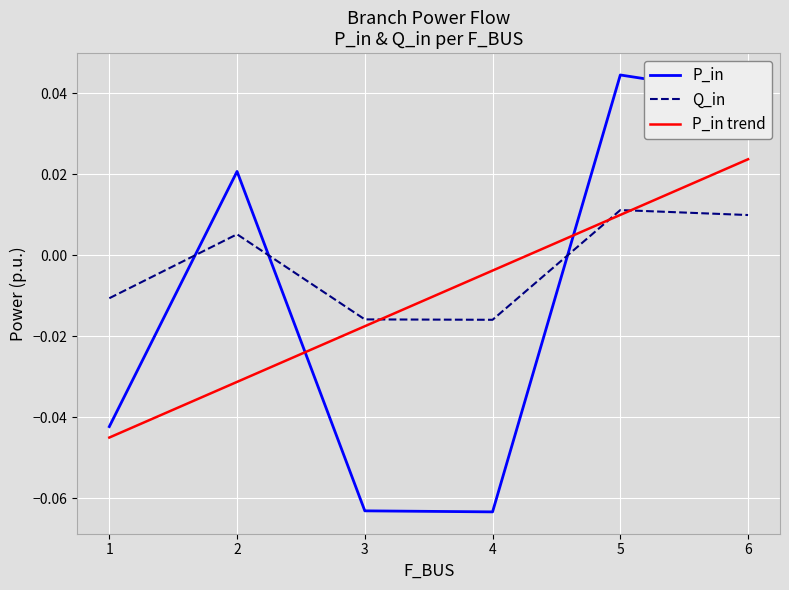

The Q_in series shows 0.0 at 6. True or false?

False